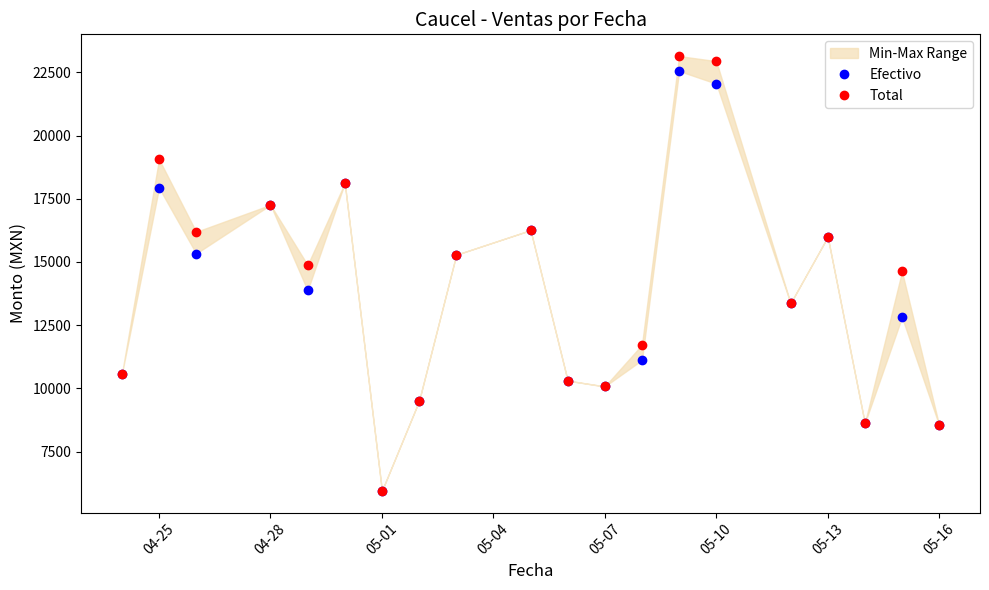

Is it true that Total equals 19165.4 at 18?

False